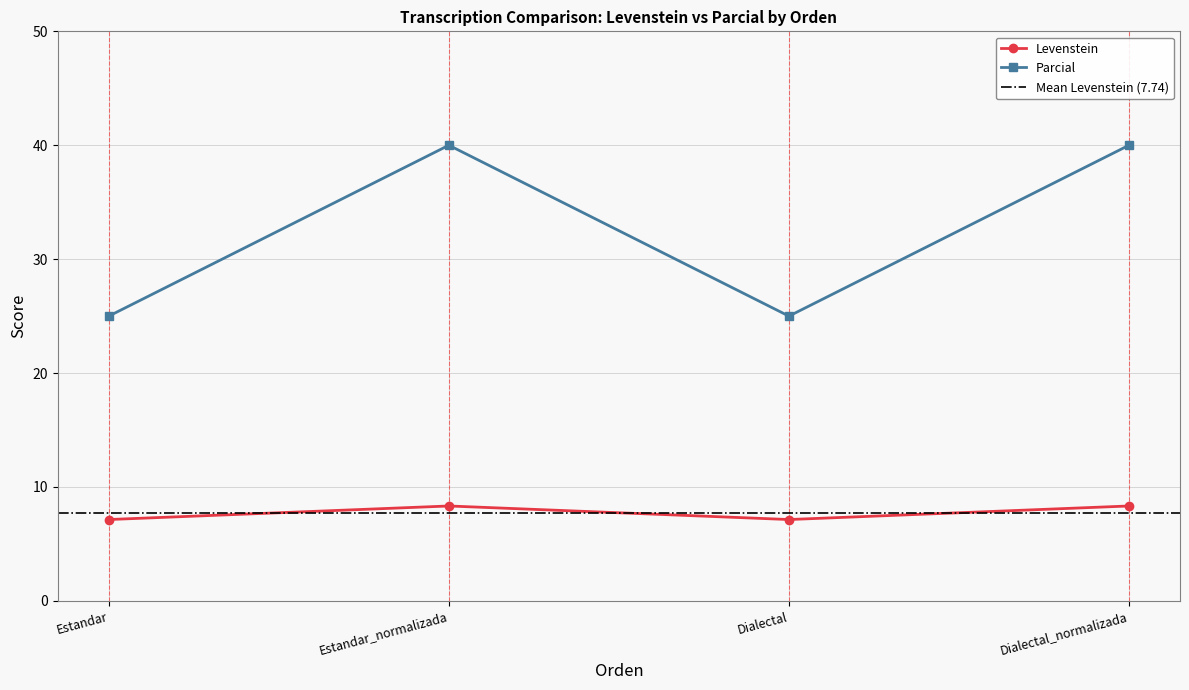

True or false: Levenstein and Parcial intersect in this chart.

False